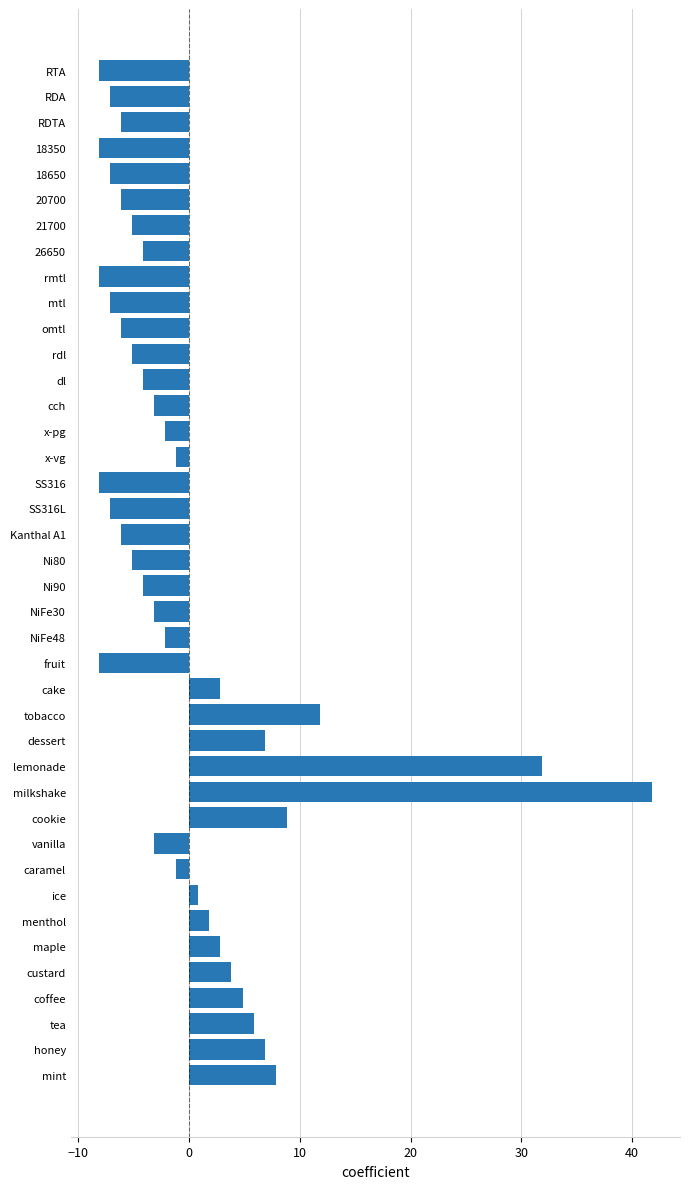

The value at 20700 is -6.2. True or false?

True